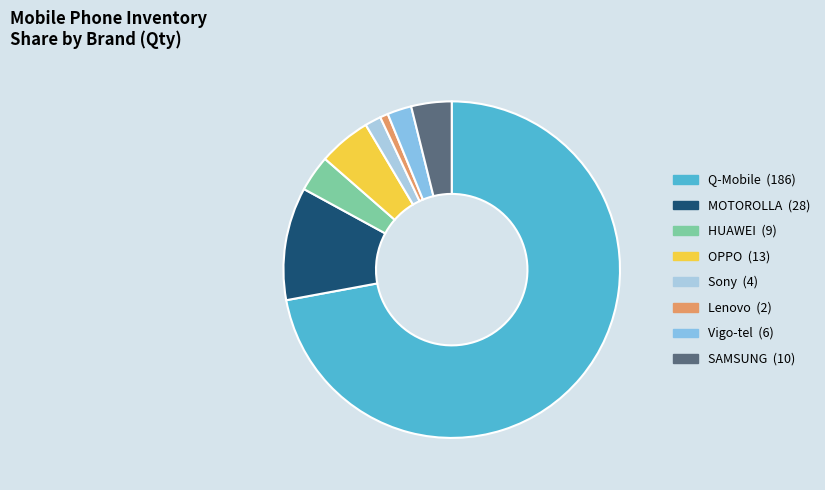

Is there a majority slice in this chart?

Yes